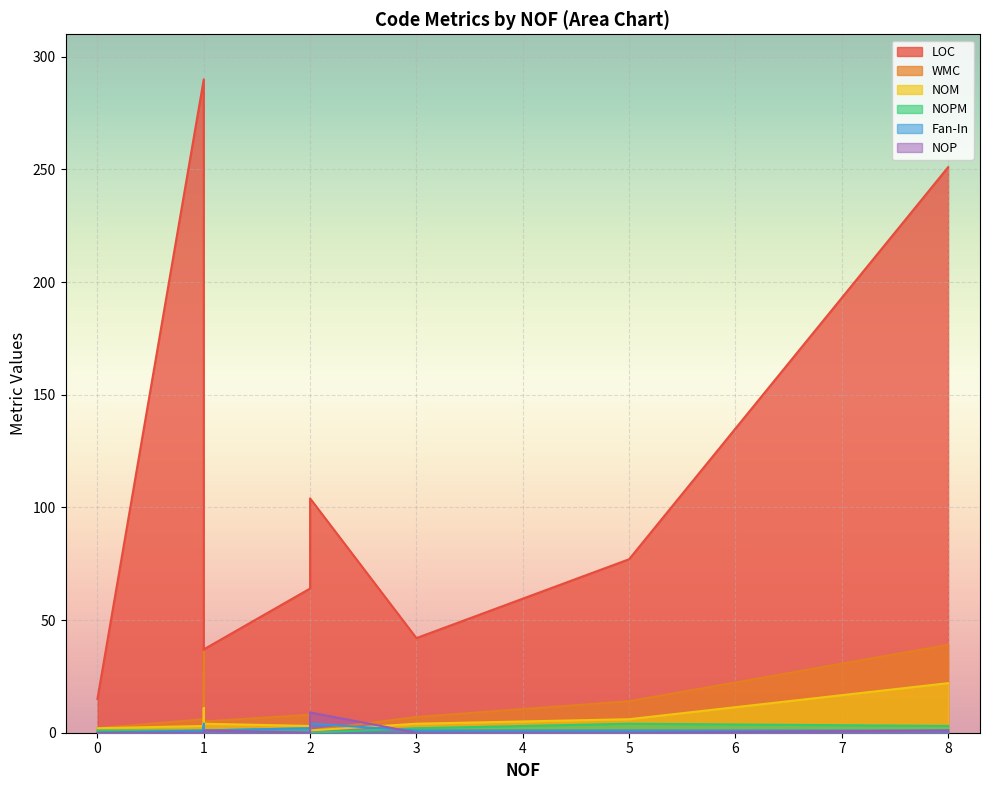

True or false: LOC and Fan-In intersect in this chart.

False